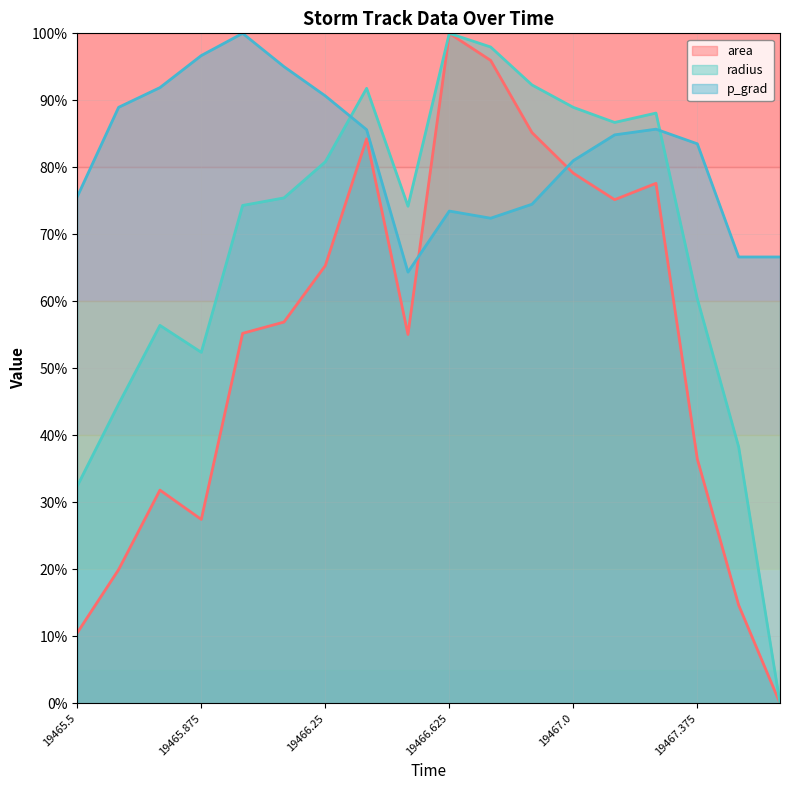

What is the highest value of the area line series?

100.0